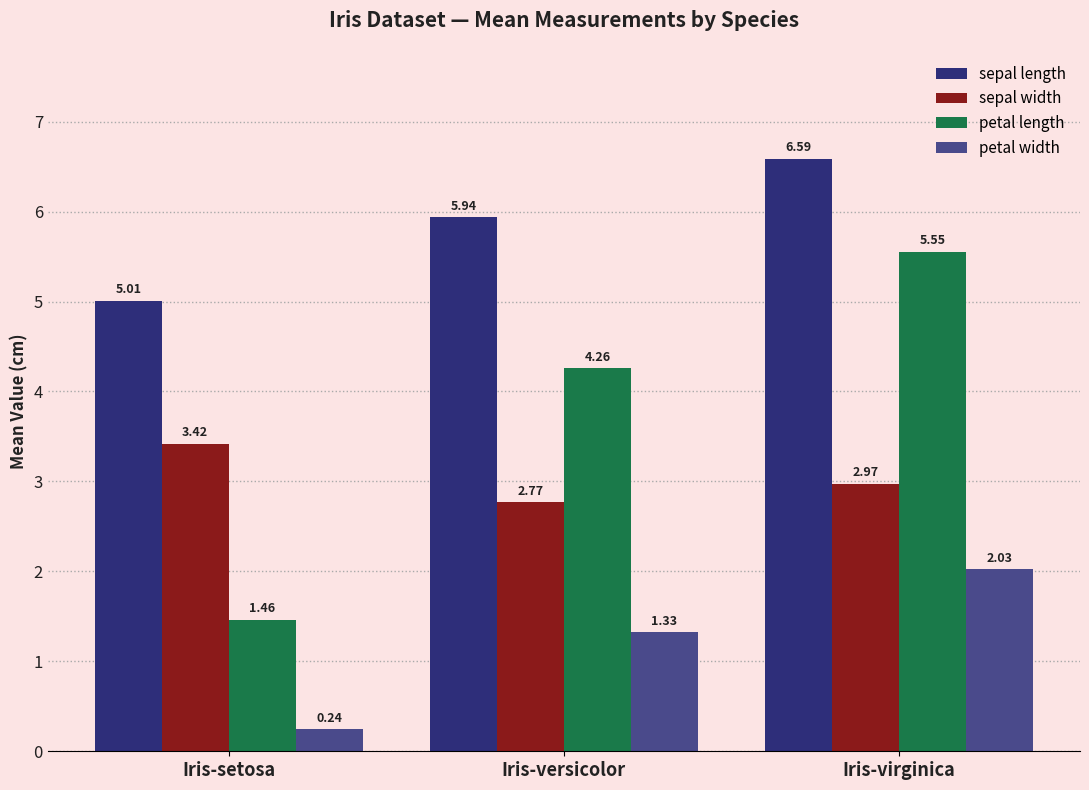

What is the label of the 1st bar from the right?

Iris-virginica